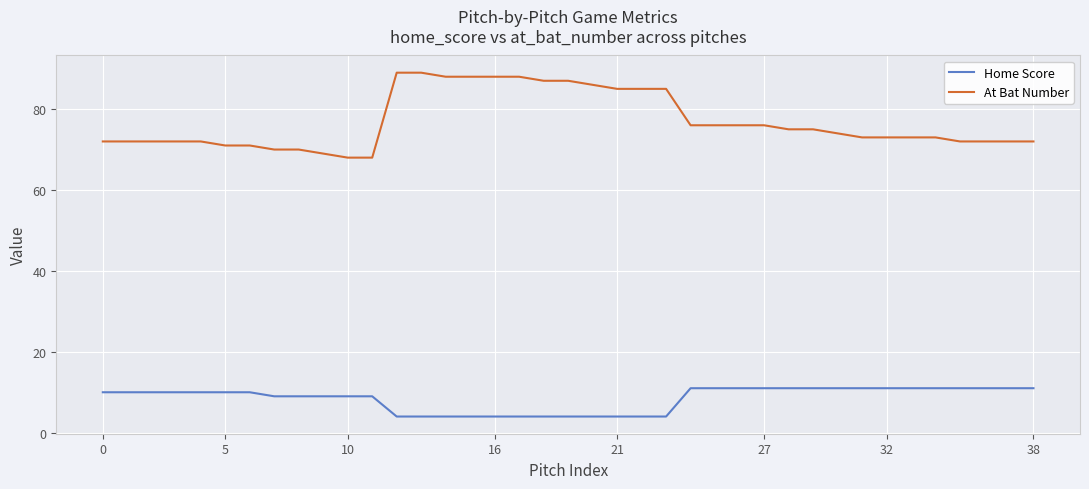

Which series has the widest spread of values?

At Bat Number